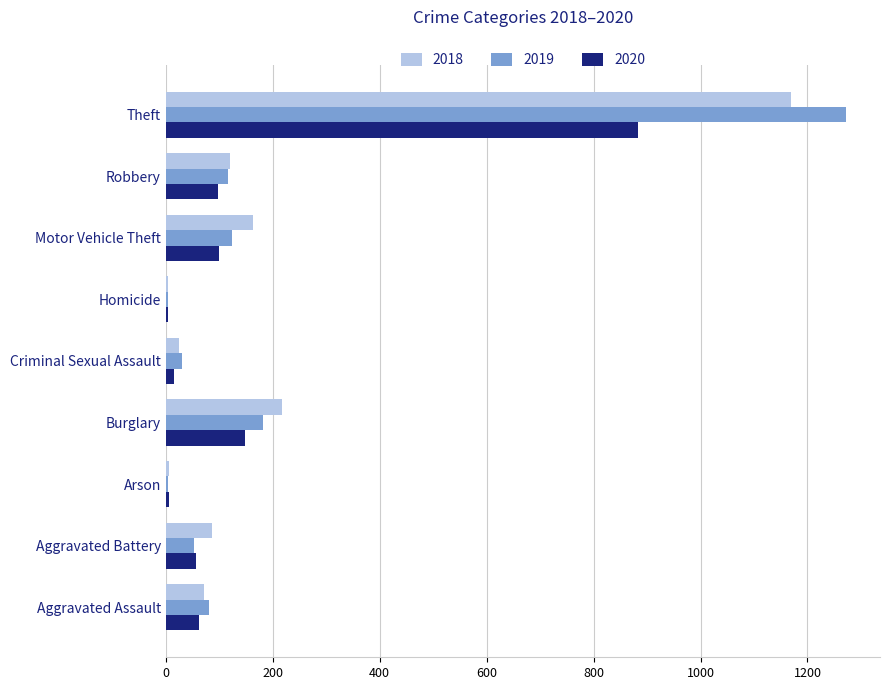

Where is 2019 nearest to the value 638?

Burglary